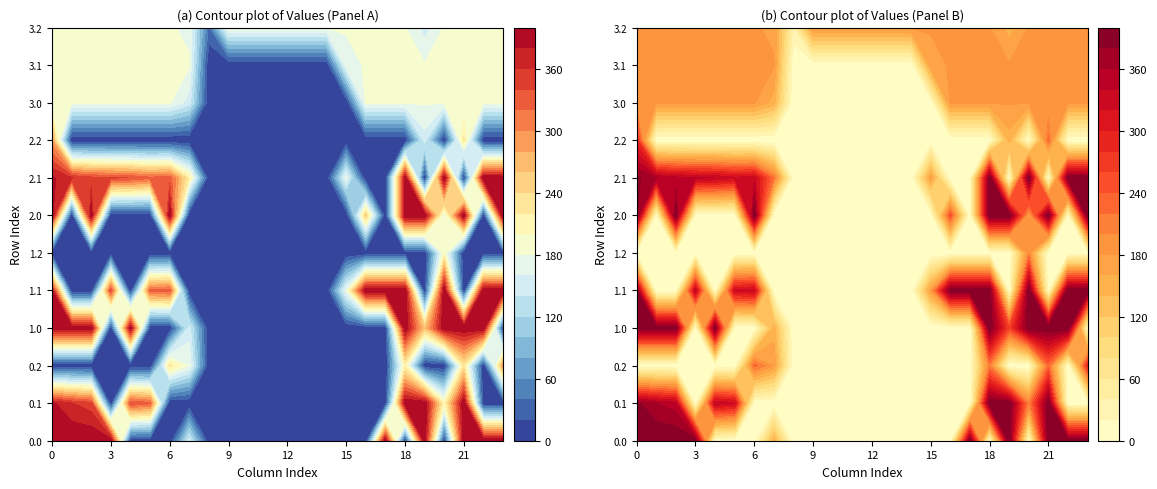

Which label corresponds to the smallest value in the chart?

4